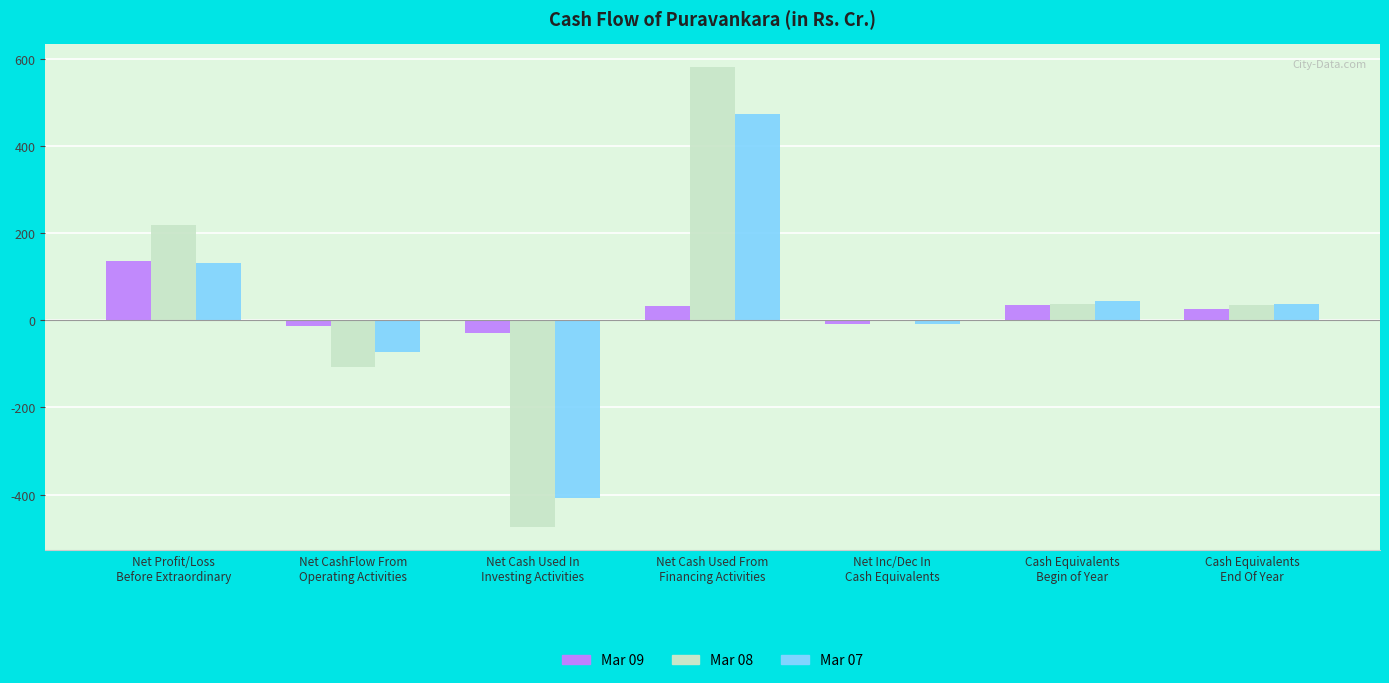

How many groups of bars are there?

7